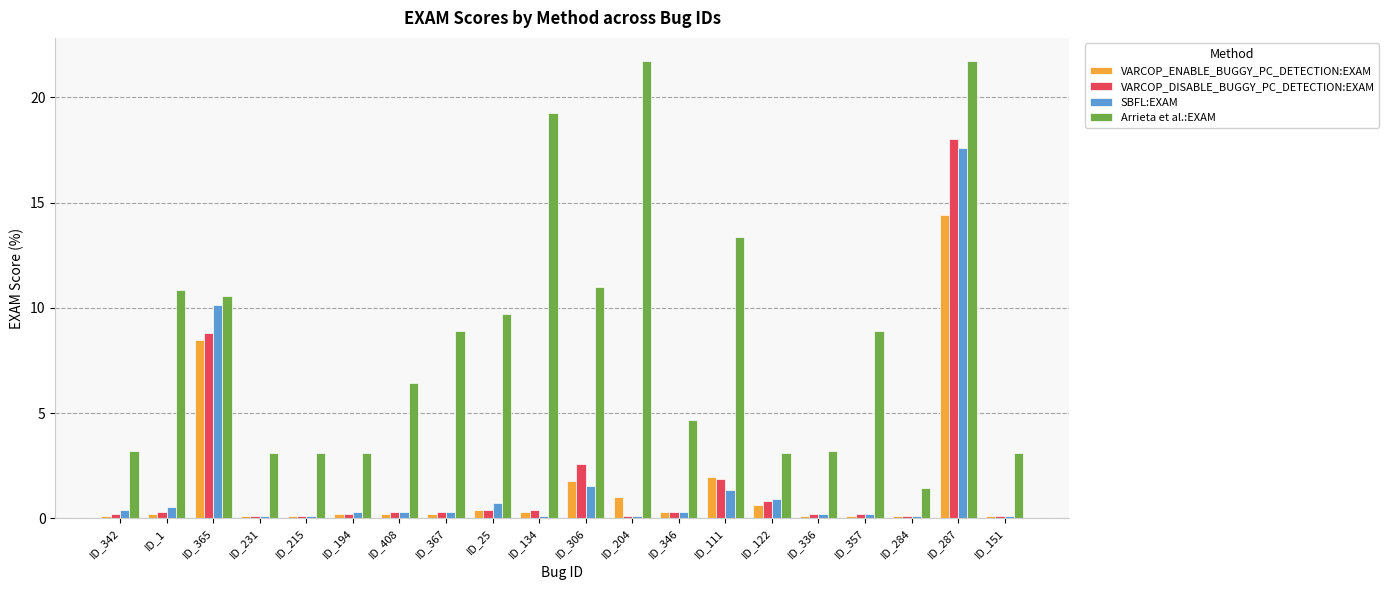

Rank the series by their maximum value, from highest to lowest.

Arrieta et al.:EXAM, VARCOP_DISABLE_BUGGY_PC_DETECTION:EXAM, SBFL:EXAM, VARCOP_ENABLE_BUGGY_PC_DETECTION:EXAM